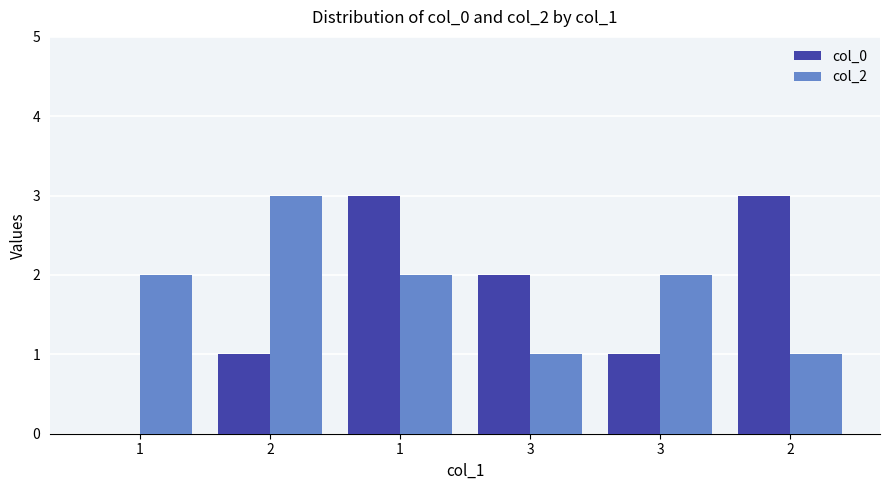

At which category is the sum across all series the highest?

1